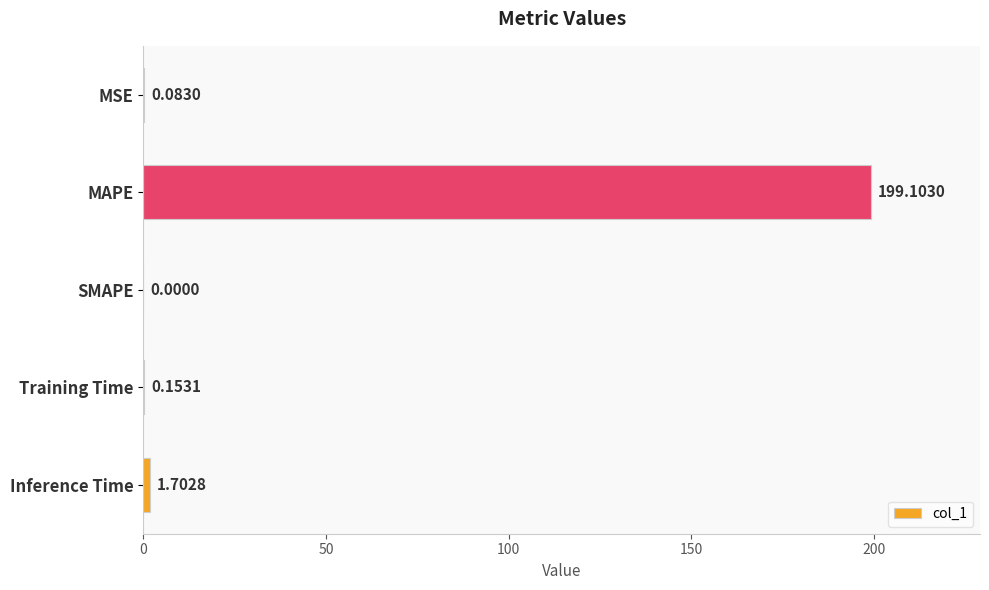

Where is the data nearest to the value 99?

Inference Time